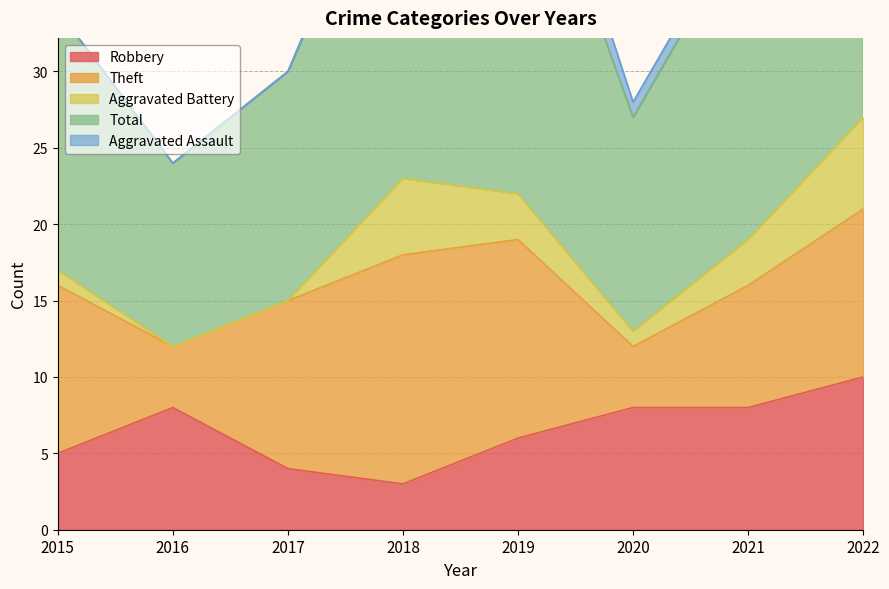

Rank the categories by Theft value from lowest to highest.

2016, 2020, 2021, 2015, 2017, 2022, 2019, 2018